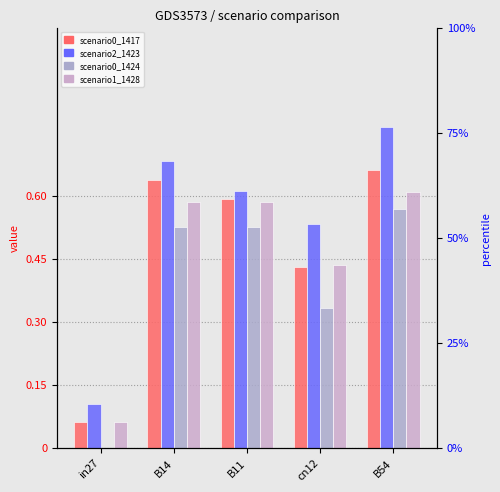

Which series has the largest range (max minus min)?

job681_scenario2_1423